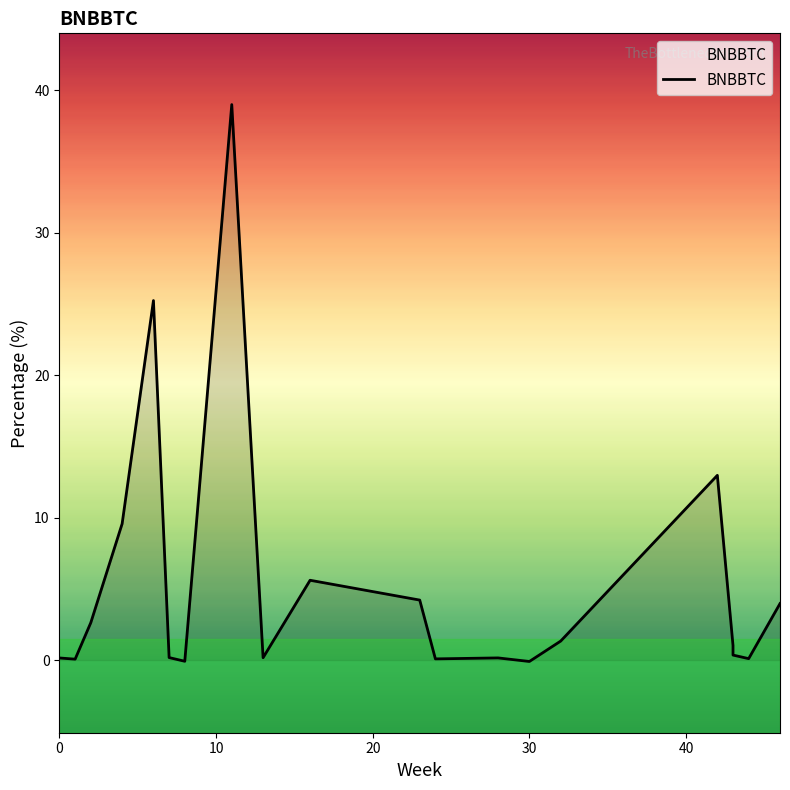

Is it true that the value at 10 is 1.1?

False